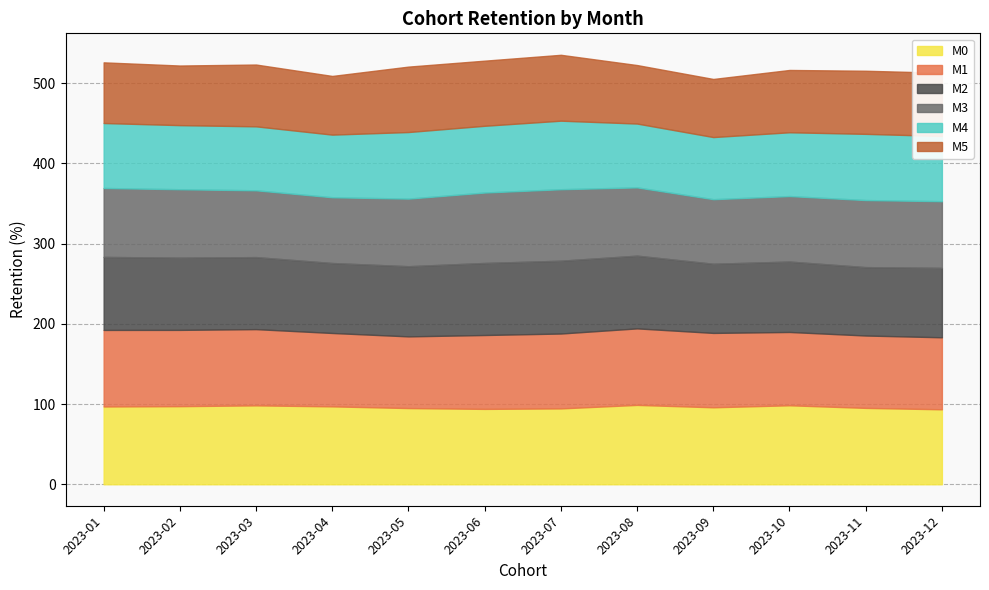

Between 2023-07 and 2023-11, which series saw the biggest shift?

M3